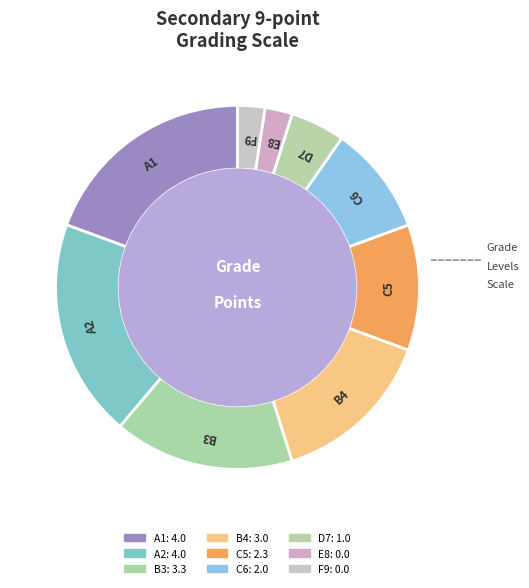

Count the number of slices in the pie.

9